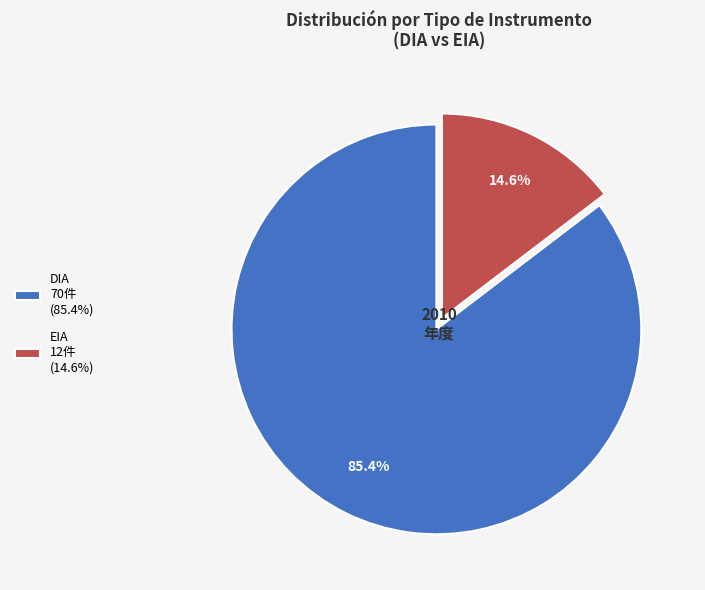

To the nearest percent, what is the difference between the EIA and DIA slice percentages?

71%